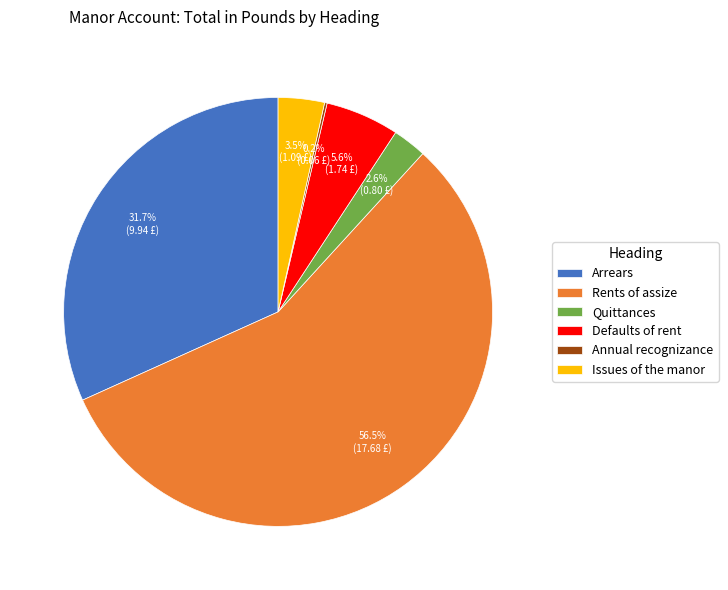

True or false: Arrears accounts for 32% of the total.

True